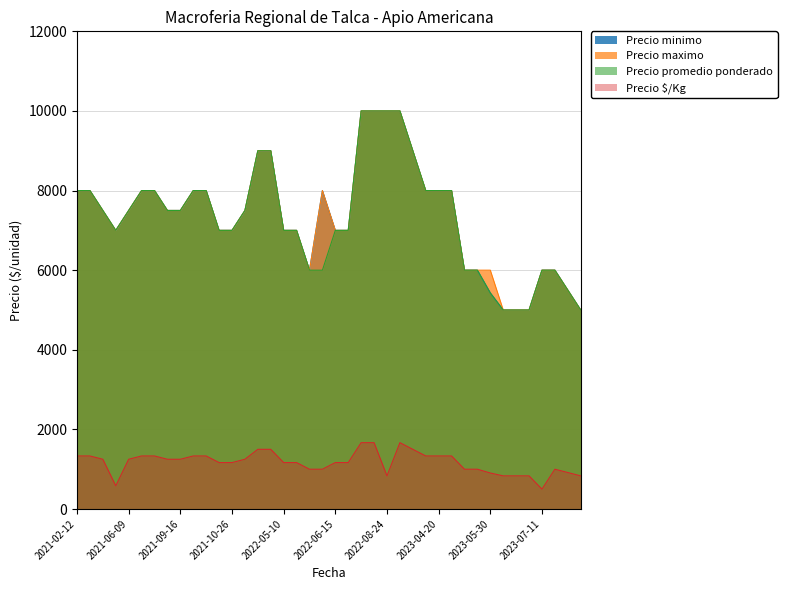

Which series has the largest total across all categories?

Precio maximo